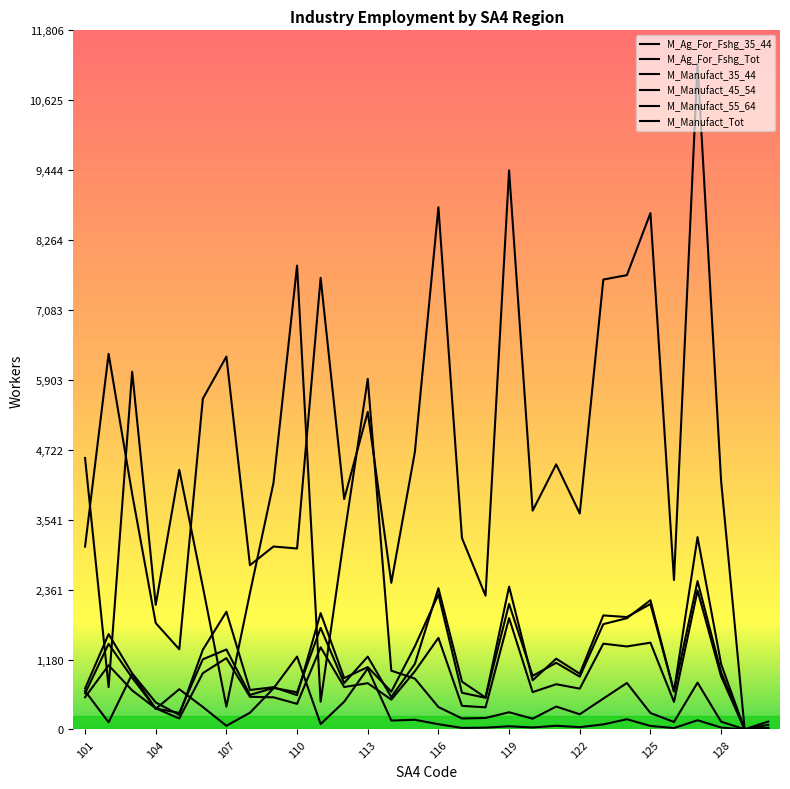

Does the chart display data point markers on the line(s)?

No